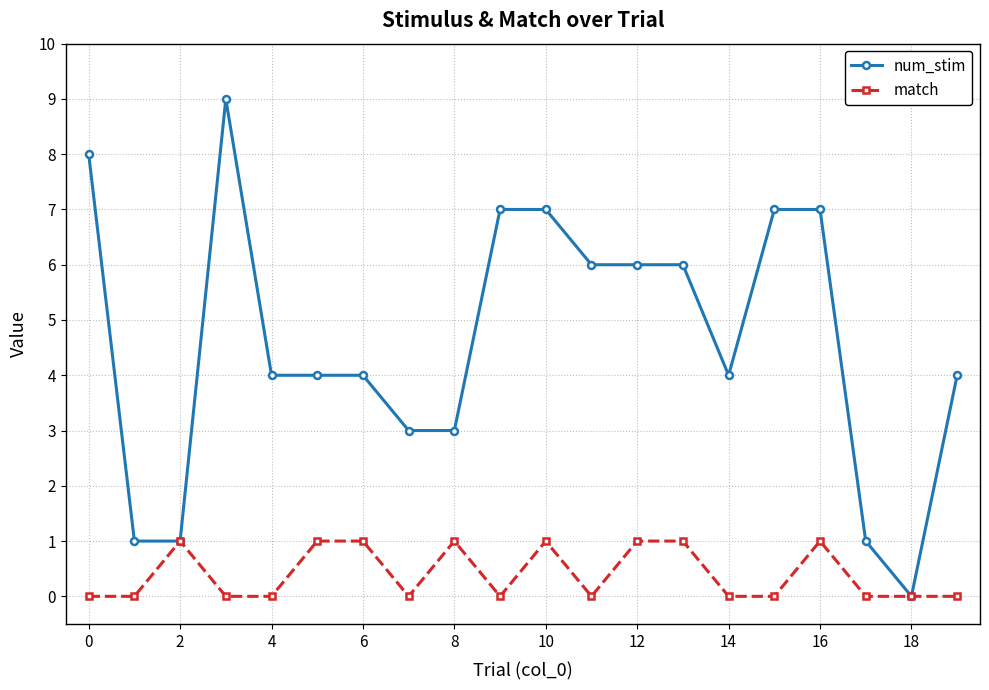

Does the chart display data point markers on the line(s)?

Yes